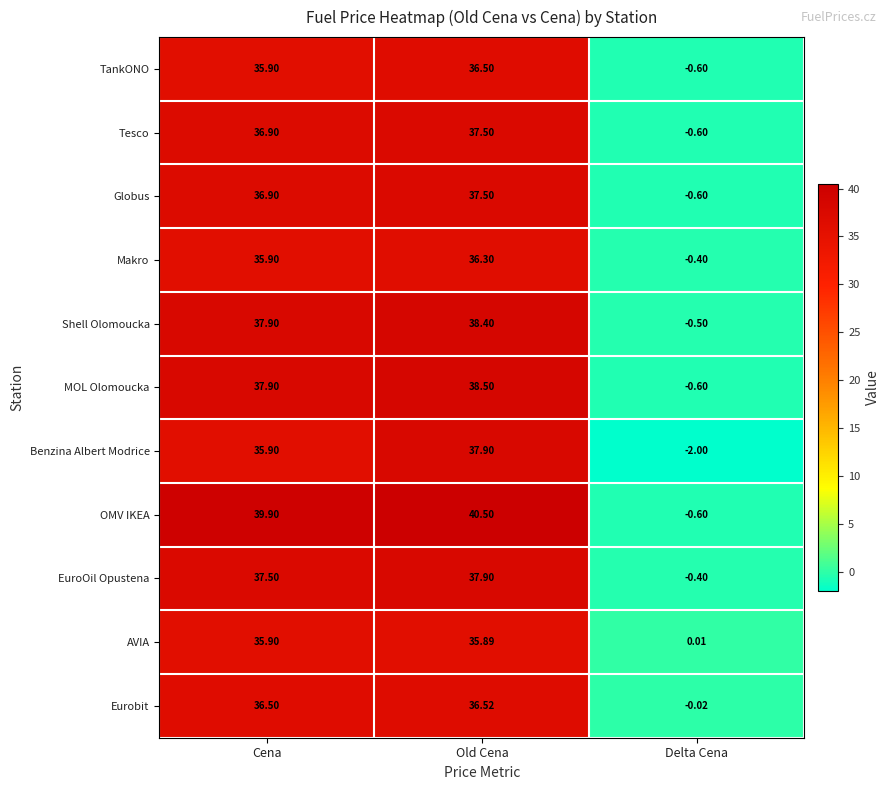

Count the number of data series in this chart.

11